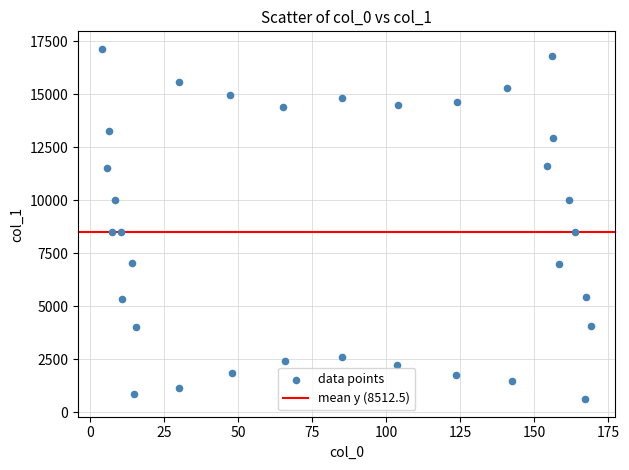

What is the range of X values (max minus min)?

165.1